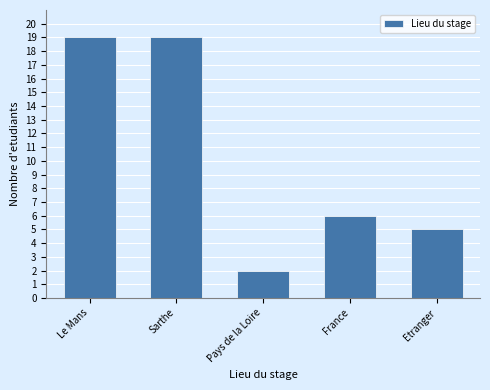

Reading left to right, transcribe all the data shown in this chart.

Le Mans=19	Sarthe=19	Pays de la Loire=2	France=6	Etranger=5